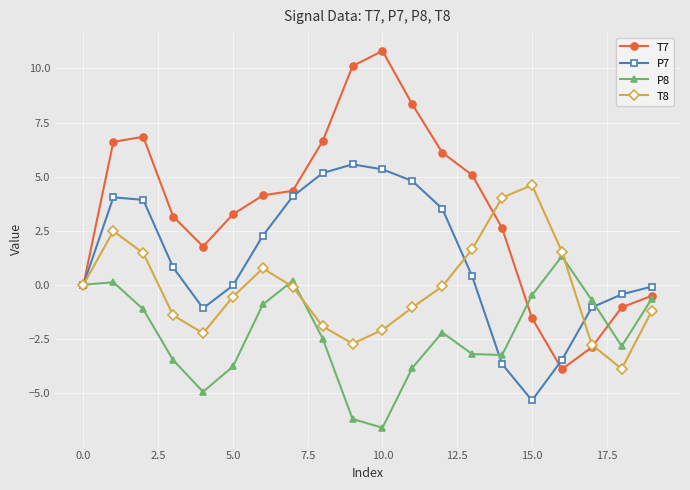

Rank the series by their average value, from lowest to highest.

P8, T8, P7, T7